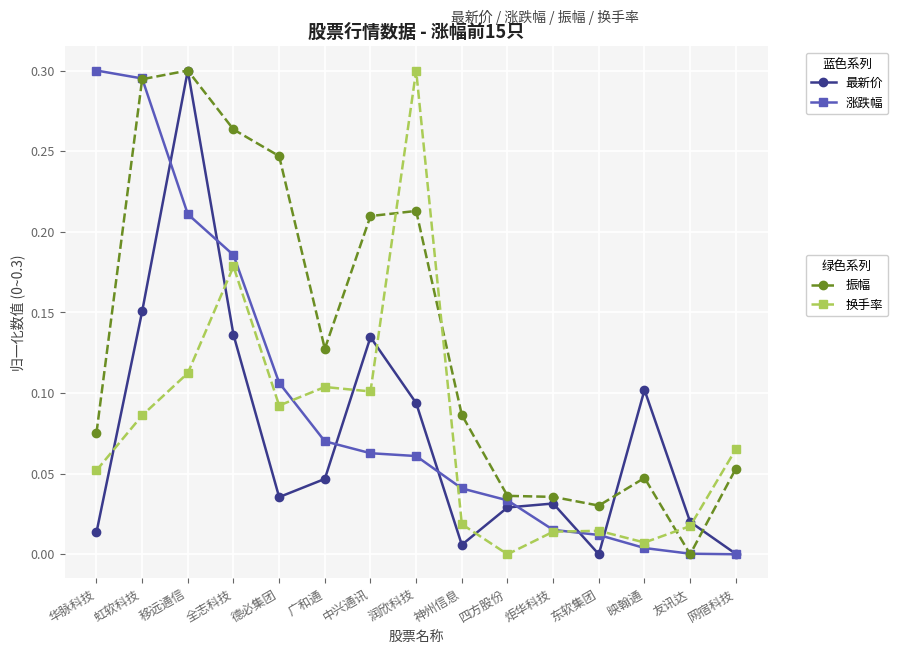

What is the label of the 7th point from the left?

中兴通讯